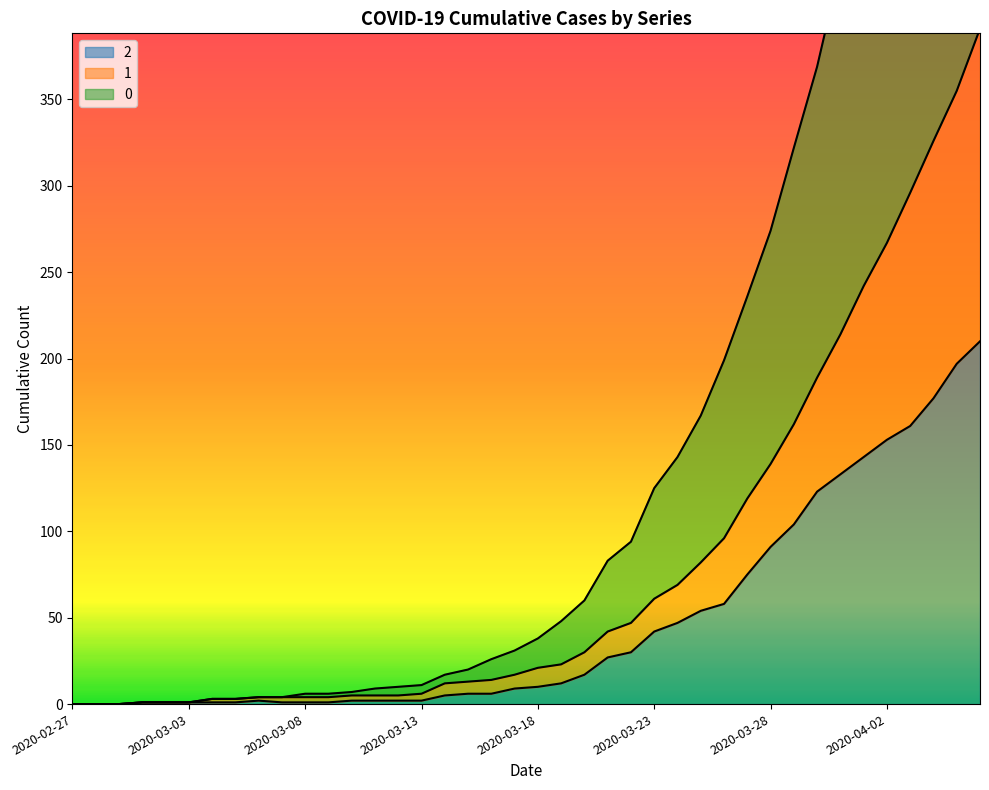

What is the difference between the 2 values at 2020-03-12 and 2020-04-04?

175